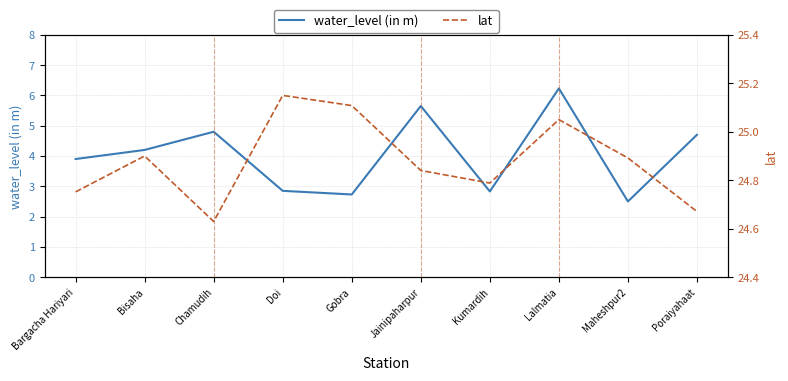

How many data points in water_level (in m) are above 4?

5